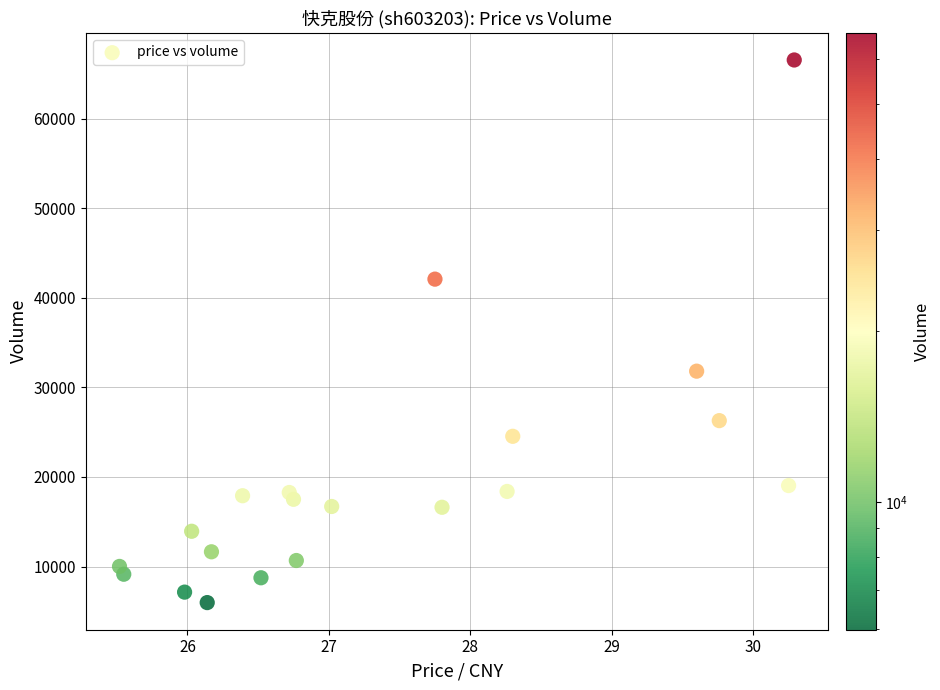

What Y value in the scatter plot is closest to 36262?

31810